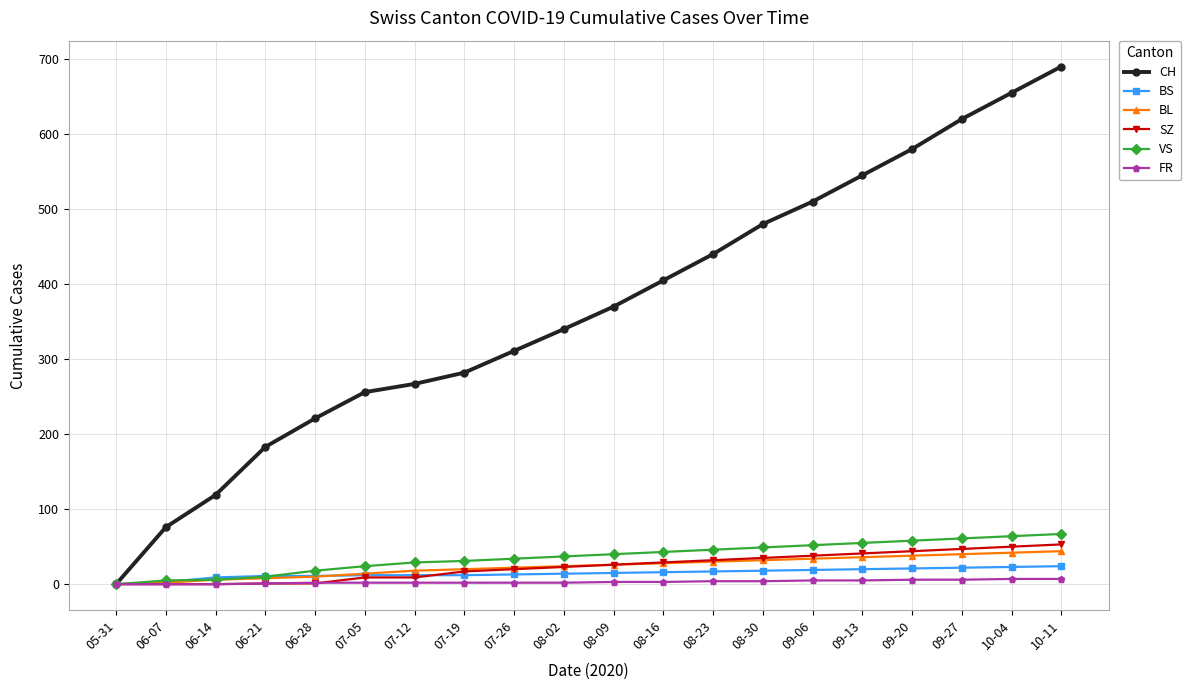

What is the label of the 15th point from the right?

07-05